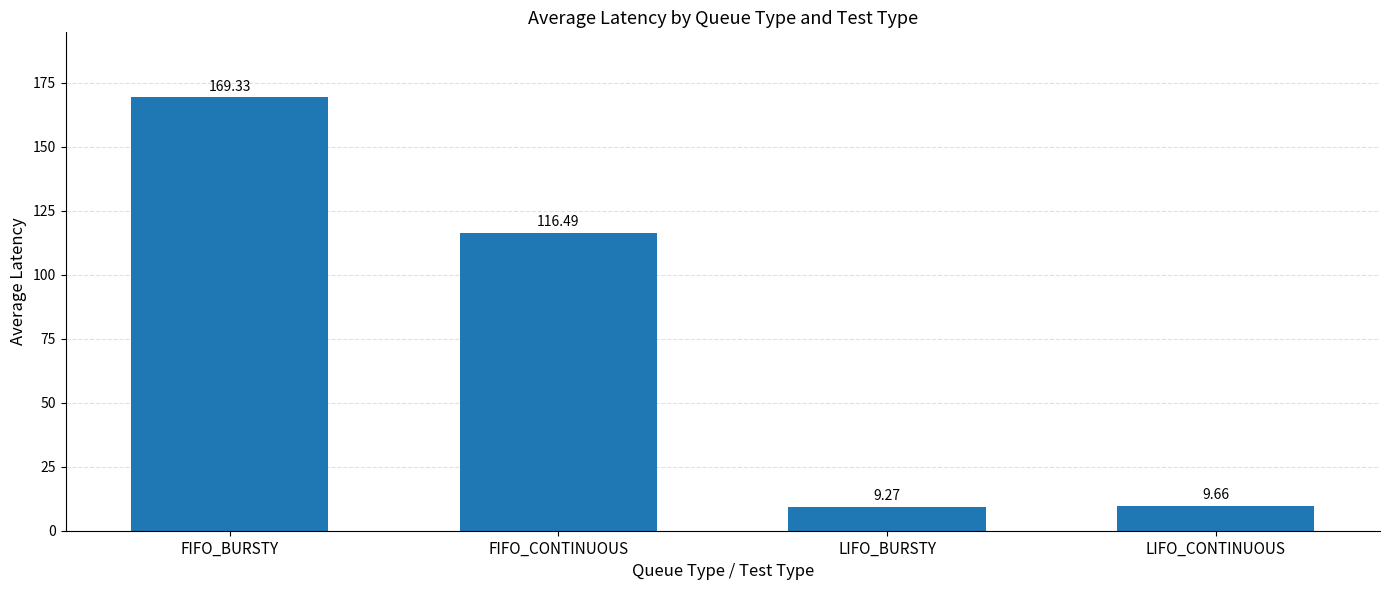

What is the minimum value shown in the chart?

9.3